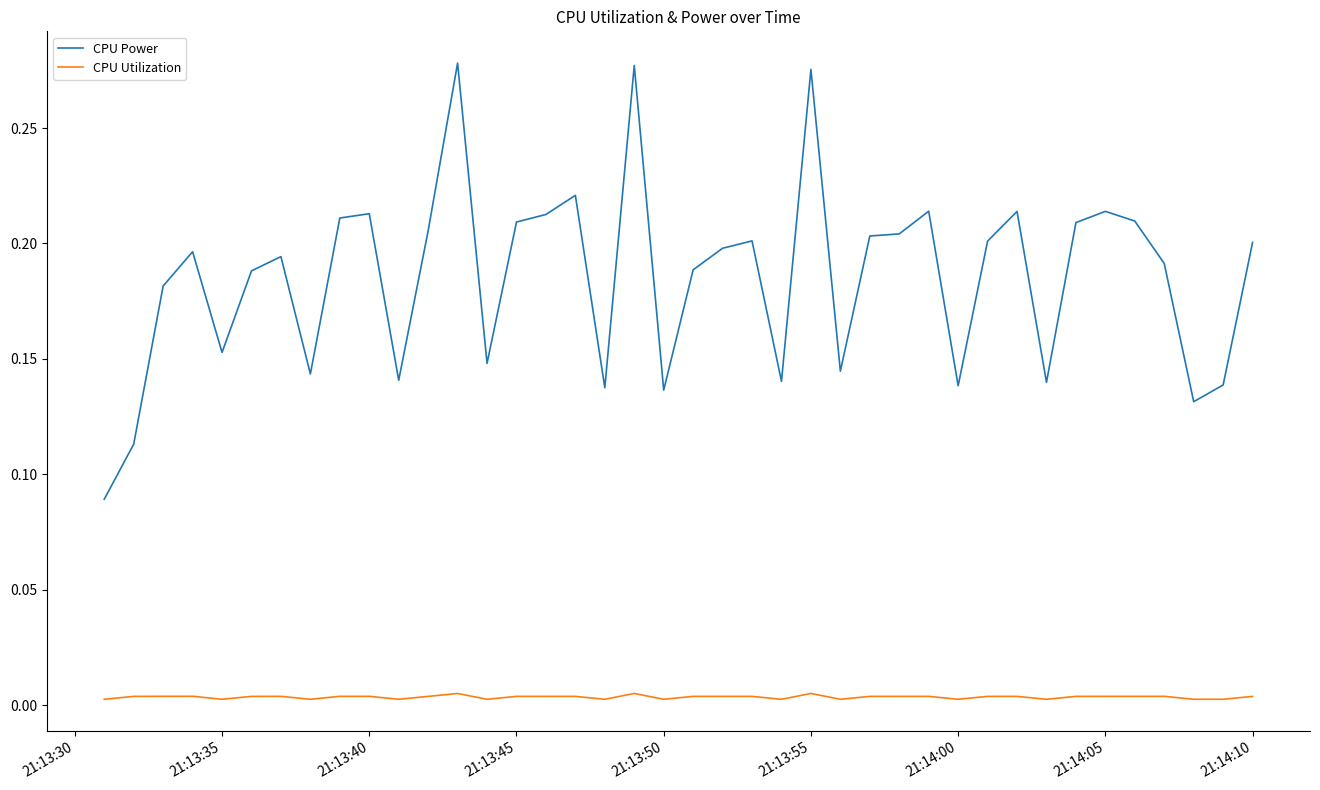

Which series has the largest total across all categories?

CPU Power